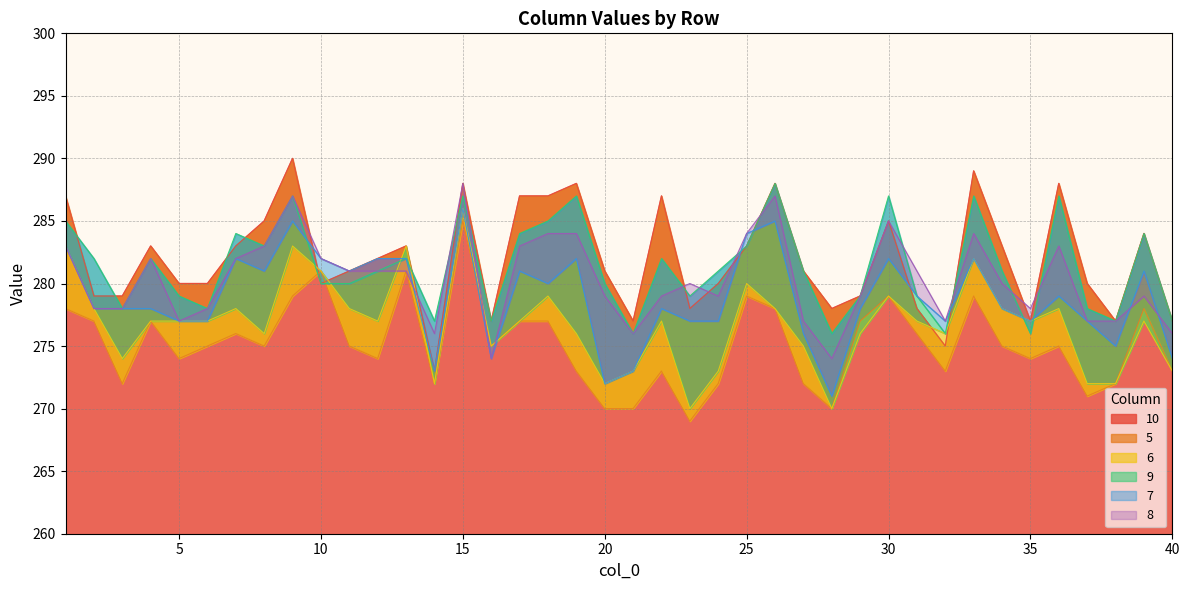

The 6 series shows 373 at 10. True or false?

False